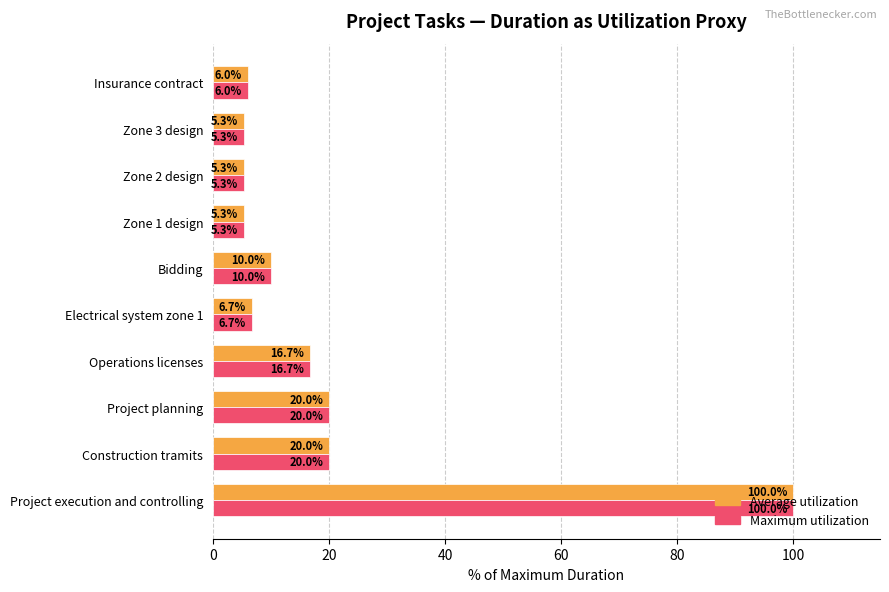

True or false: Maximum utilization has a value of 16.7 at Operations licenses.

True